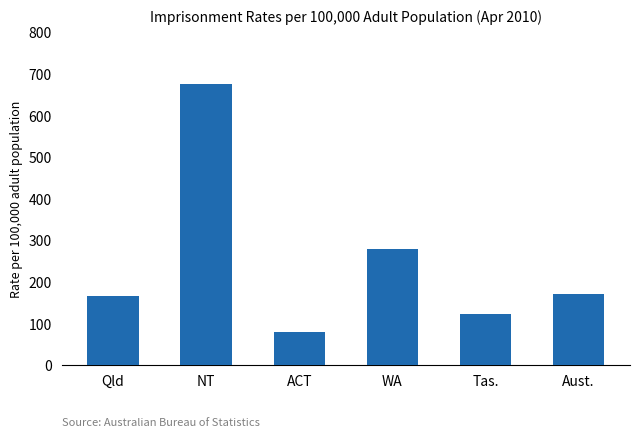

At which label is the value closest to 377?

WA